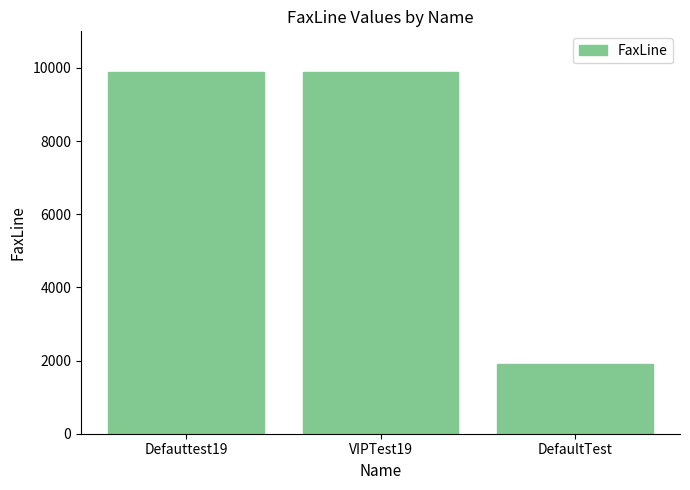

Reading left to right, transcribe all the data shown in this chart.

Defauttest19=9898	VIPTest19=9898	DefaultTest=1919